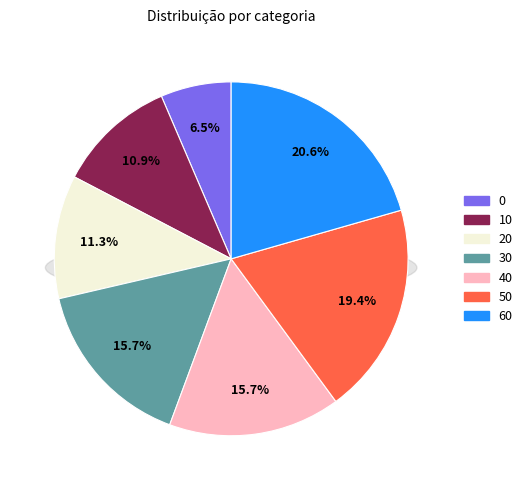

Is there any slice that represents more than half of the pie?

No